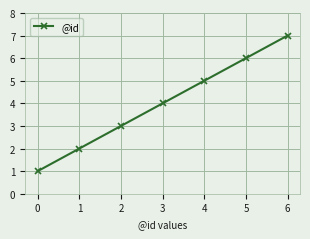

The value at 4 is 1. True or false?

False